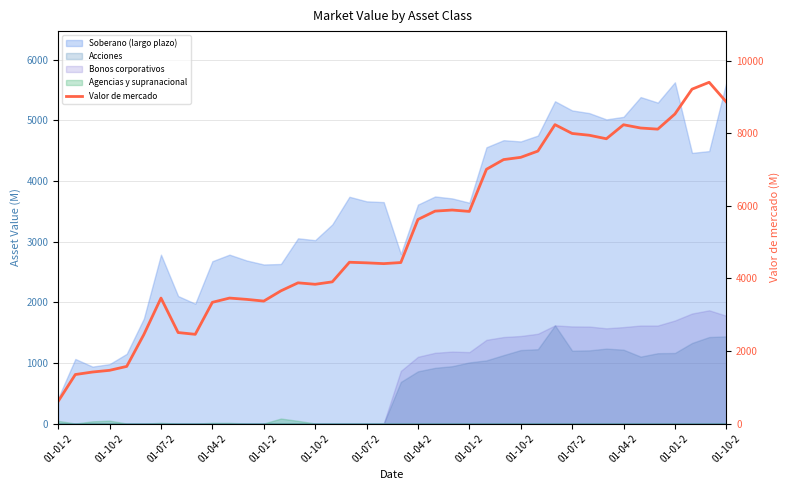

What is the label of the 27th point from the right?

01-10-2